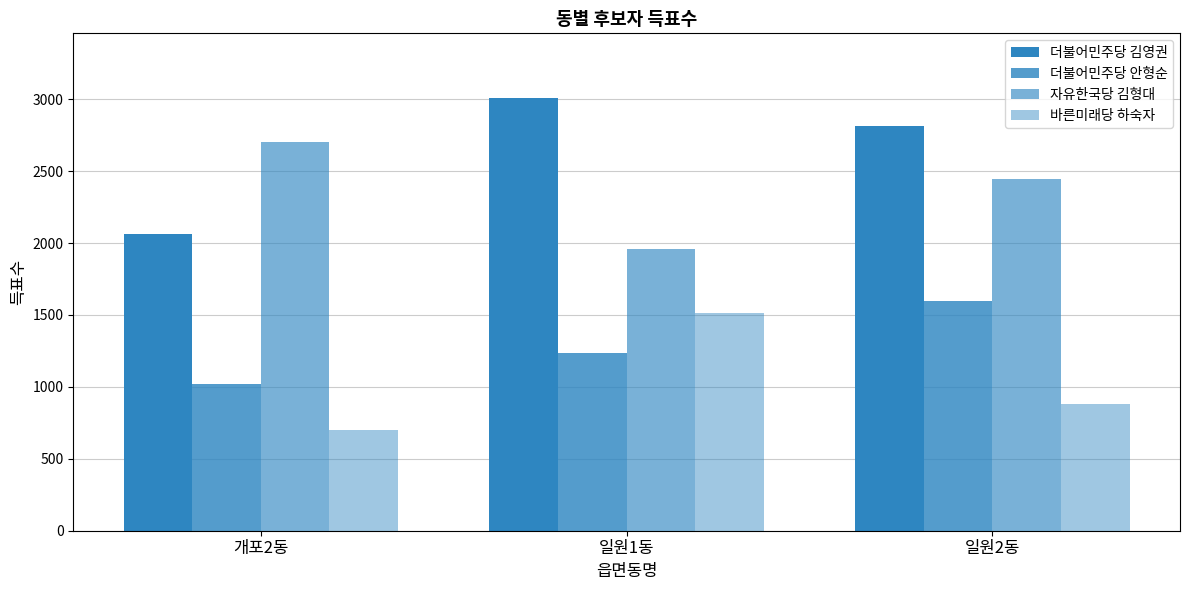

Reading right to left, list all the values displayed in this chart.

더불어민주당 김영권: 2817	3007	2061
더불어민주당 안형순: 1595	1233	1020
자유한국당 김형대: 2442	1959	2704
바른미래당 하숙자: 884	1513	699